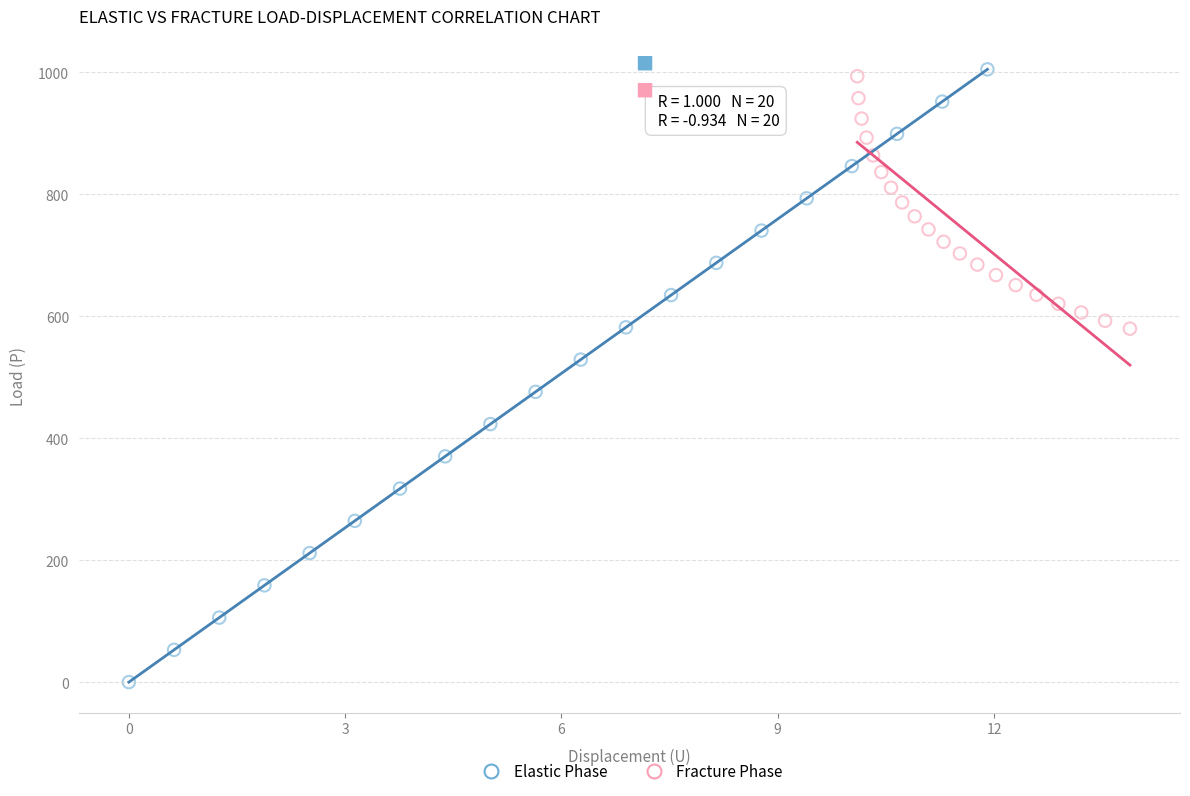

Which series contains the lowest Y value?

Elastic Phase